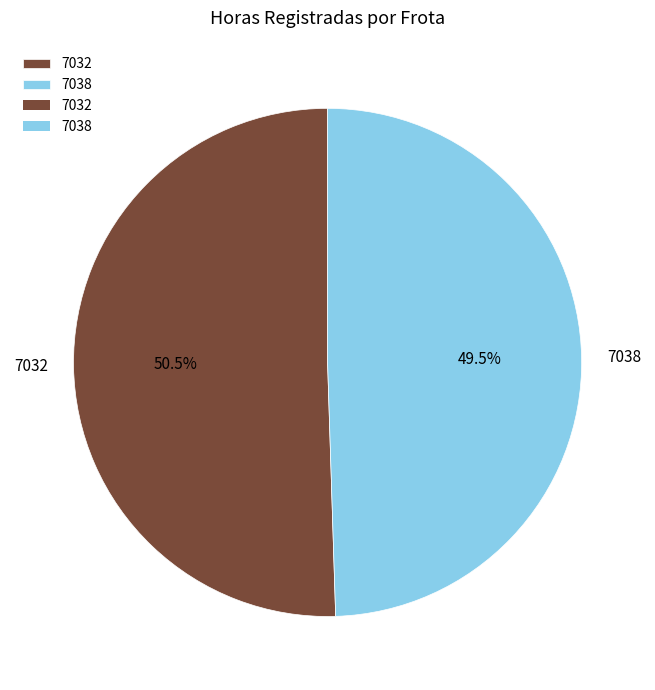

Combined, what portion of the pie is 7038 and 7032?

100.0%